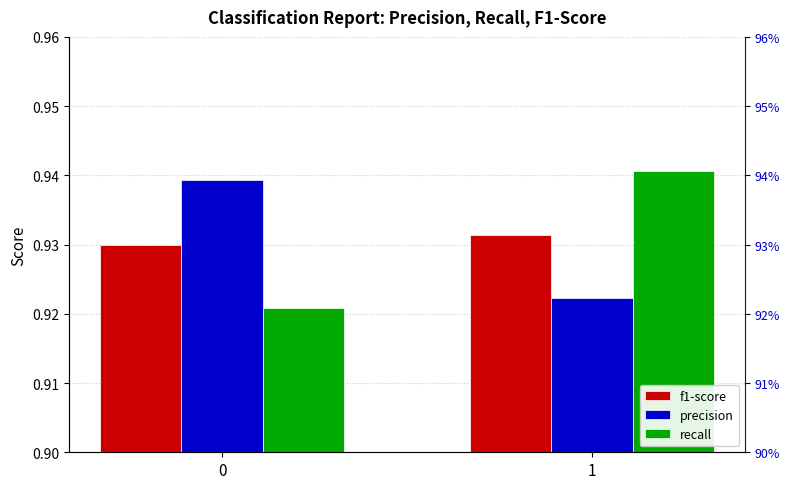

Which series has the largest total across all categories?

precision